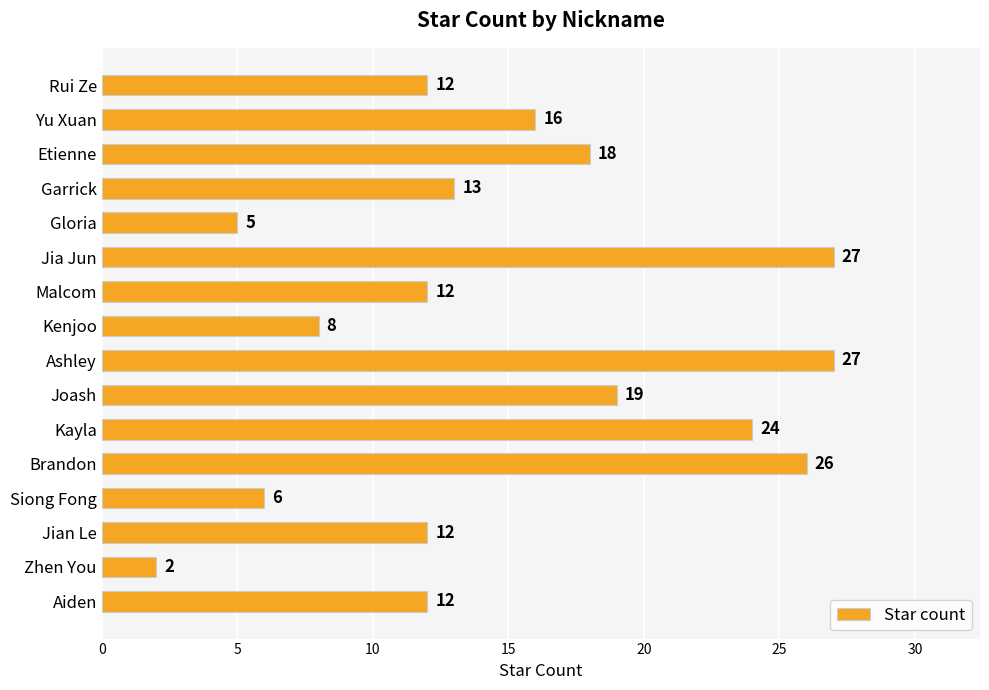

The value at Siong Fong is 3. True or false?

False